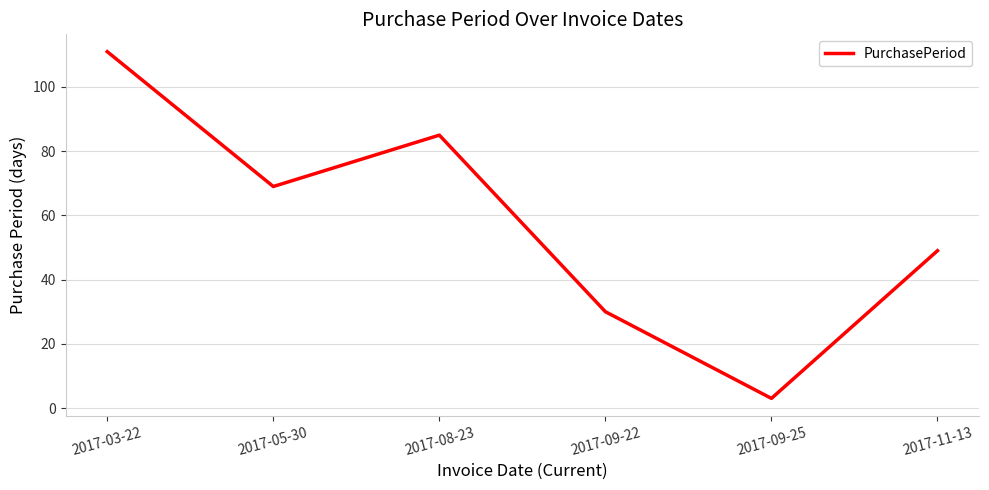

The chart shows a value of 35 at 2017-03-22. True or false?

False